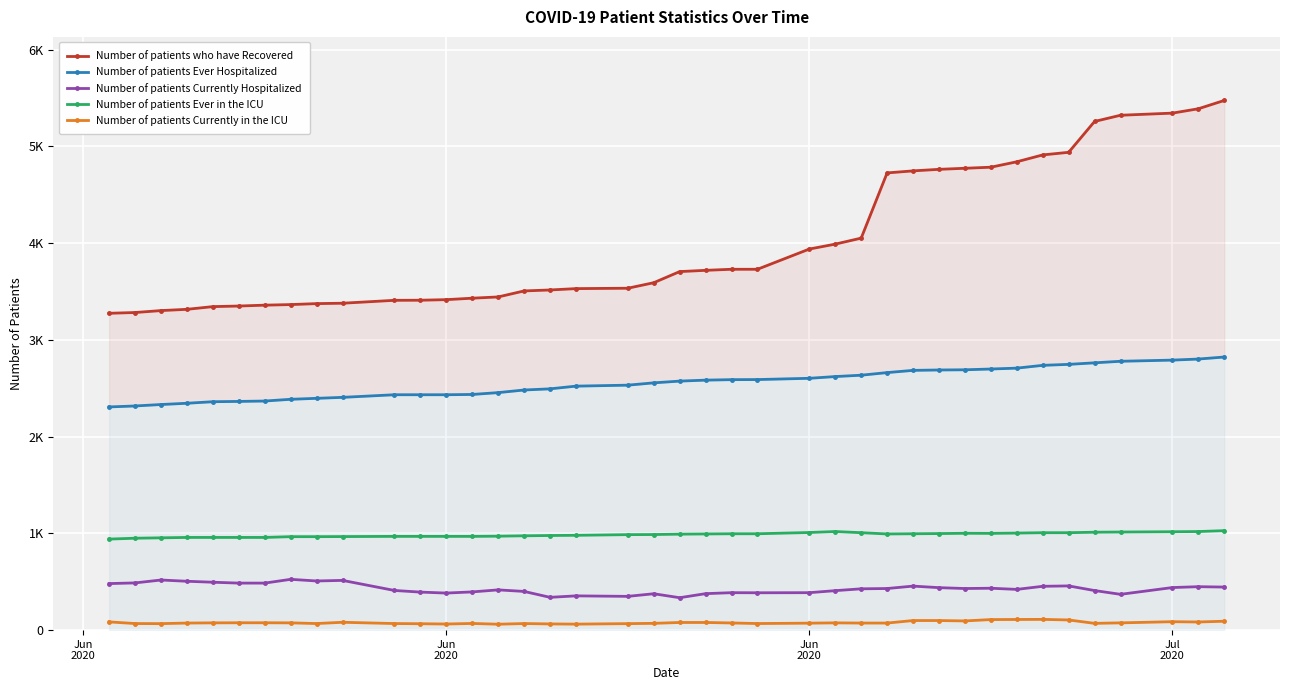

Which series has the widest spread of values?

Number of patients who have Recovered